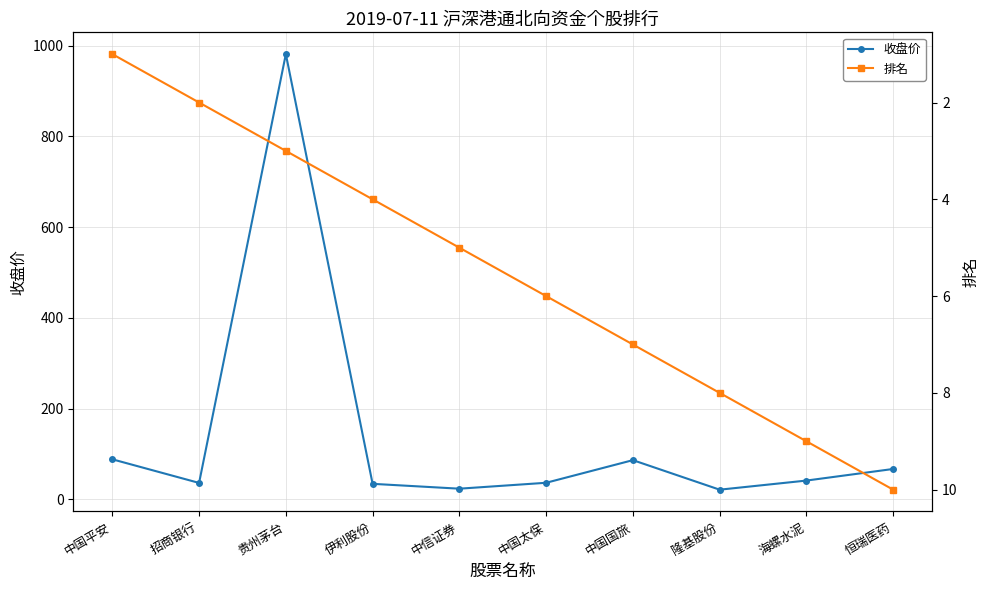

At how many categories does at least one series exceed 820?

1